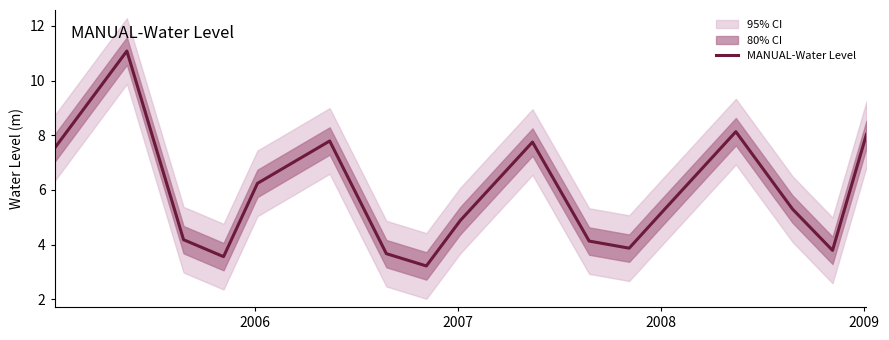

What is the minimum value for MANUAL-Water Level?

3.2